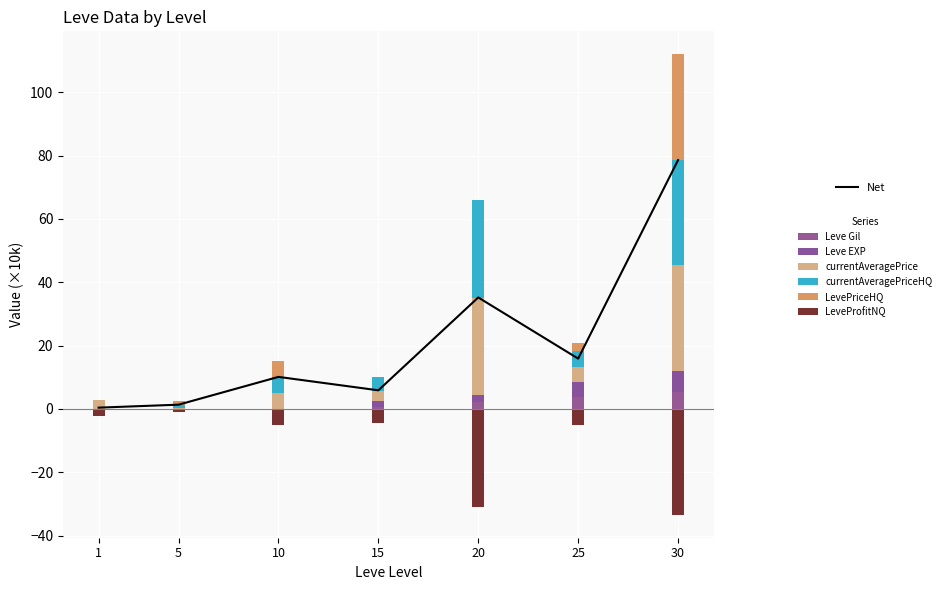

What is the average value of the Leve Gil series?

1.7